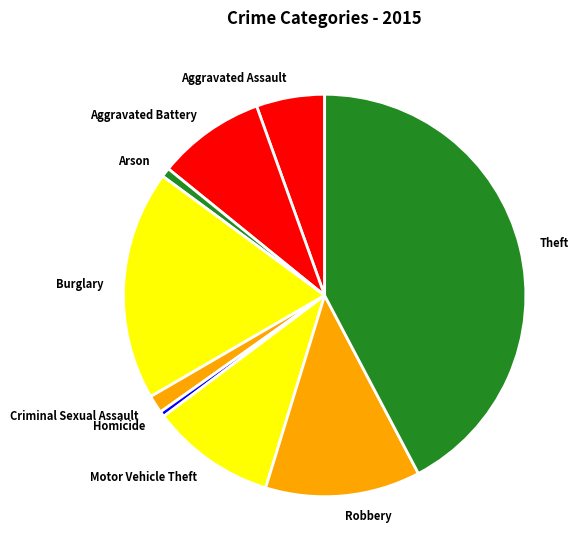

Do Criminal Sexual Assault and Homicide together represent more than half of the pie?

No